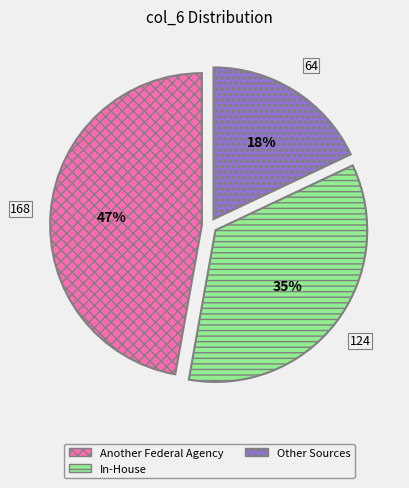

What is the largest slice in the pie chart?

Another Federal Agency